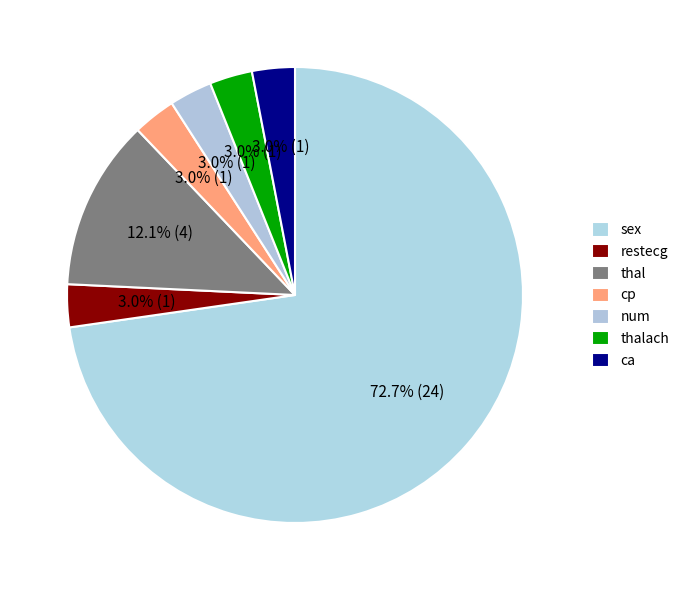

How many slices are in this pie chart?

7